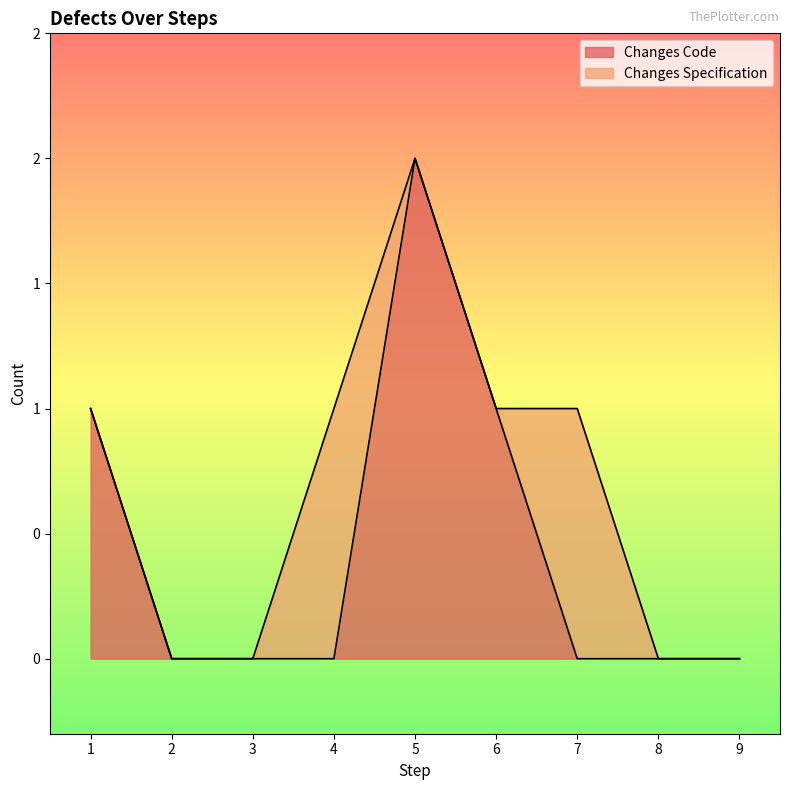

True or false: the data shows 3 at 5.

False